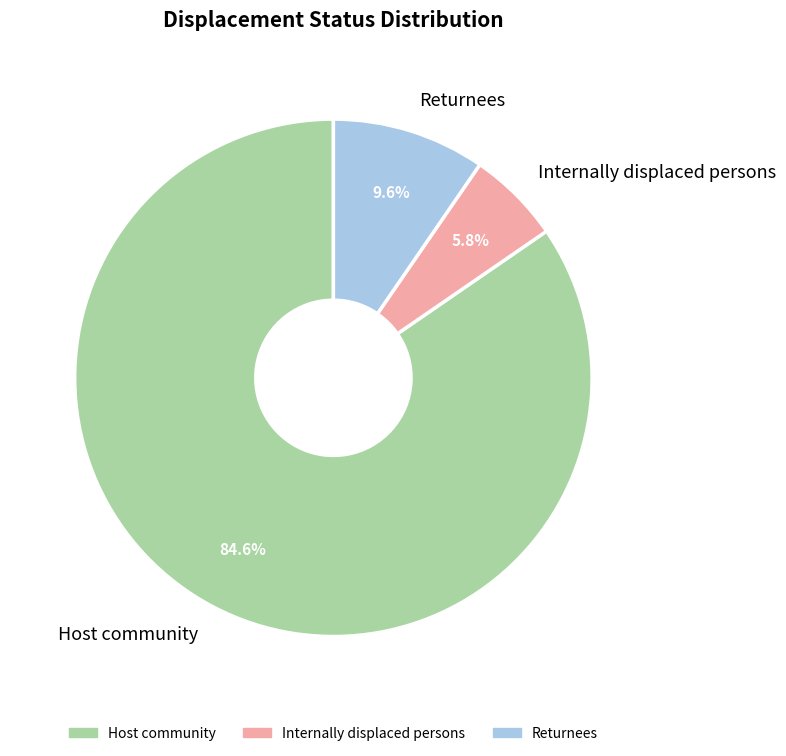

Is there a majority slice in this chart?

Yes